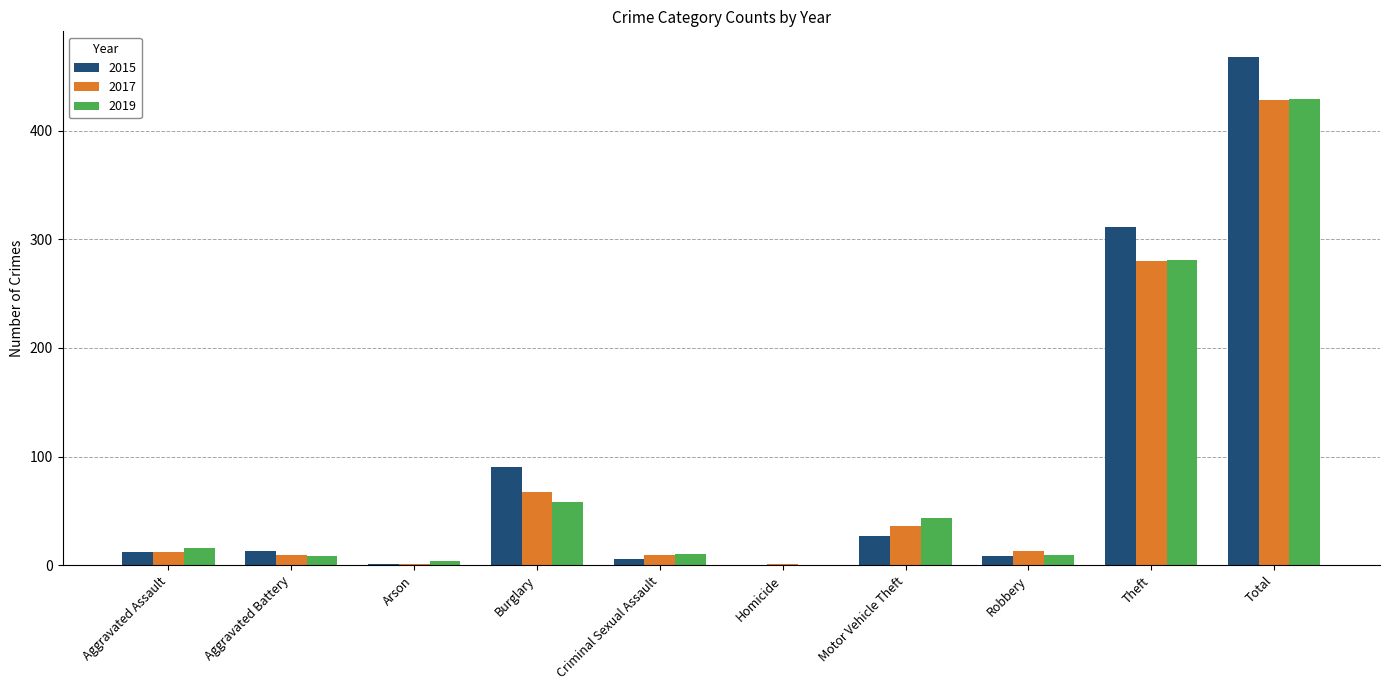

What is the highest value of the 2015 series?

468